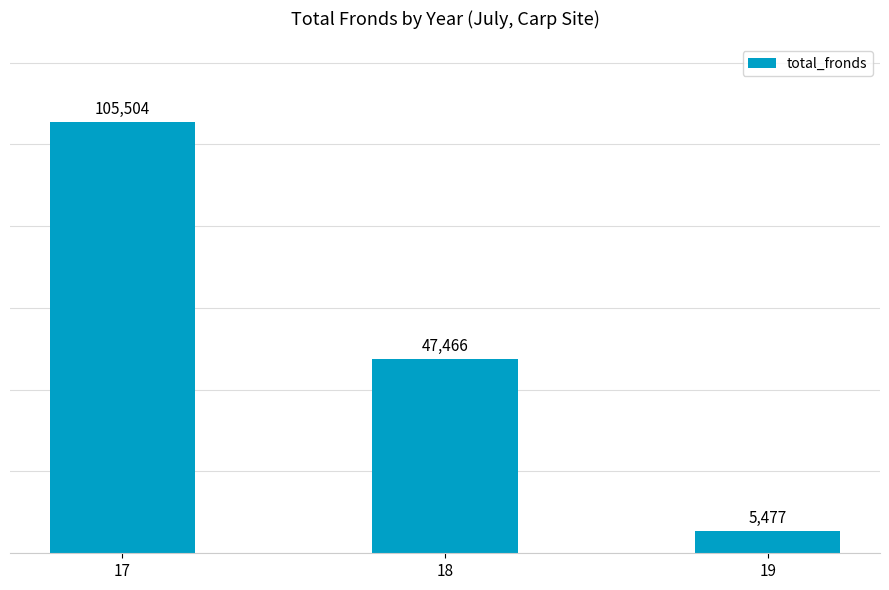

What is the average value?

52816